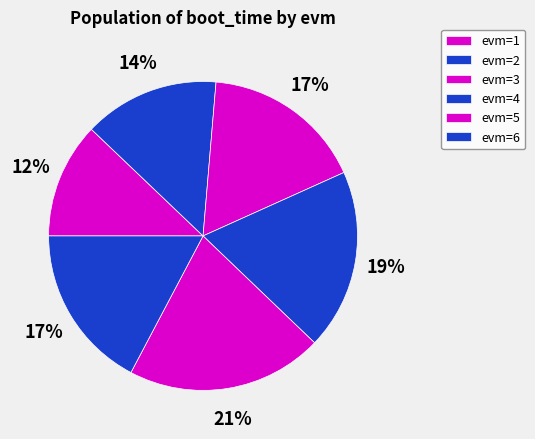

How many slices are in this pie chart?

6